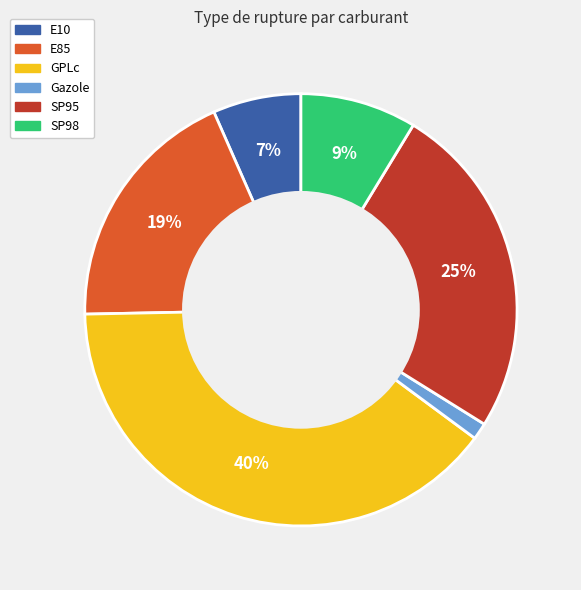

Rank the categories by value from highest to lowest.

GPLc, SP95, E85, SP98, E10, Gazole